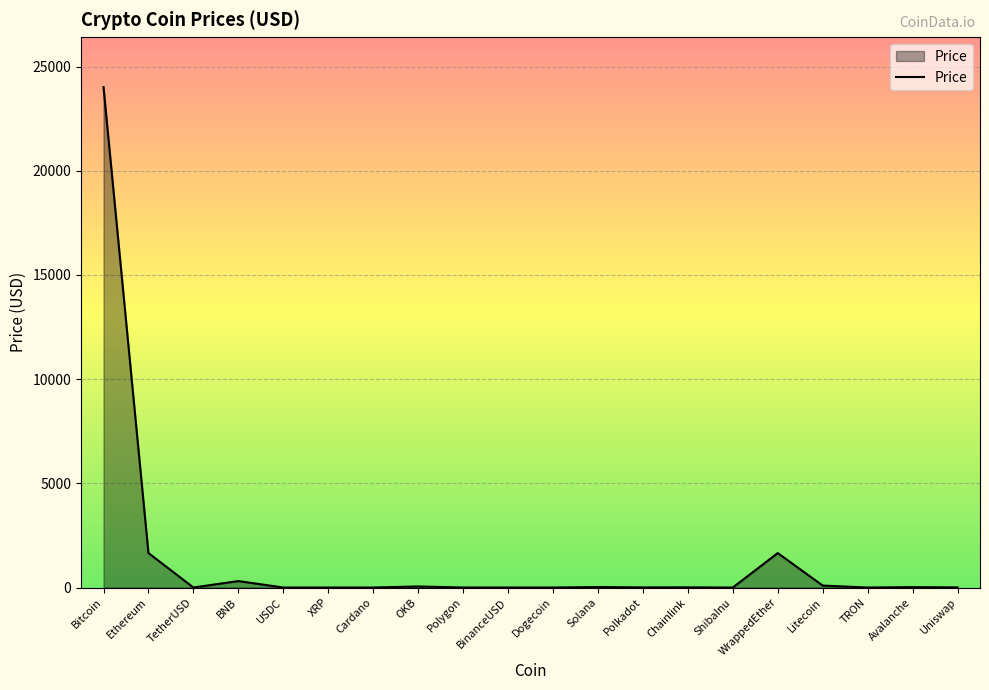

Where is the first local maximum?

BNB